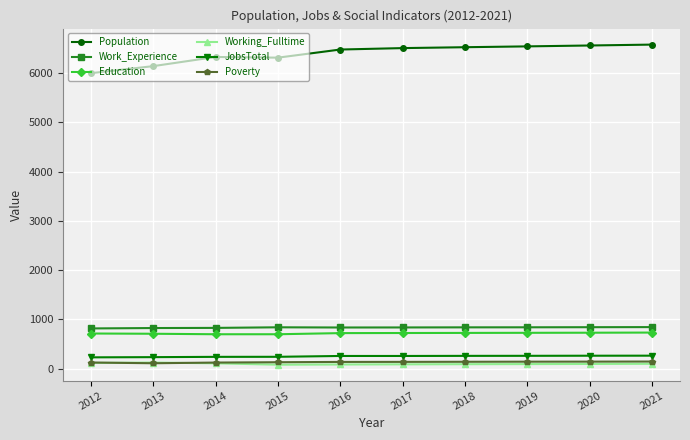

At how many categories does at least one series exceed 3375?

10